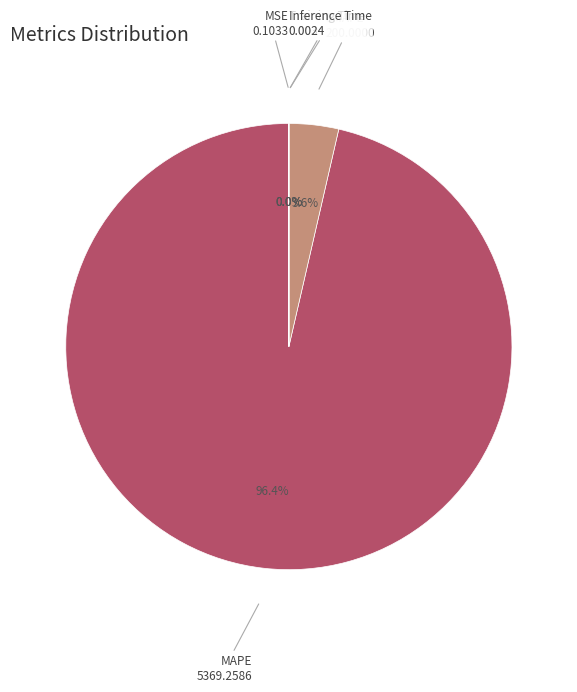

Is there a majority slice in this chart?

Yes